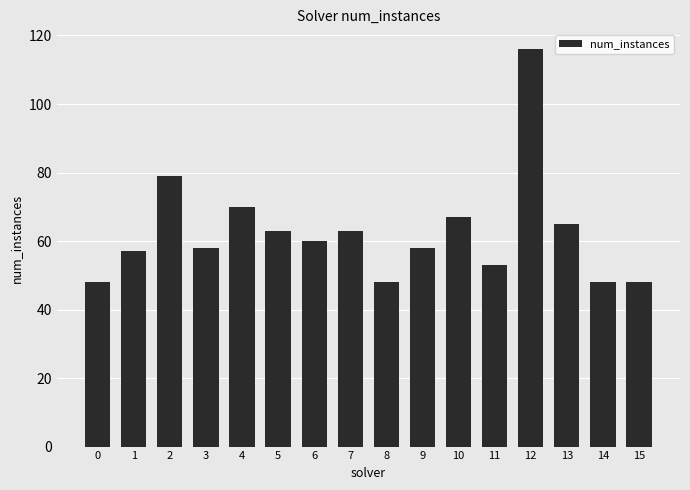

What is the value of the 16th bar from the left?

48